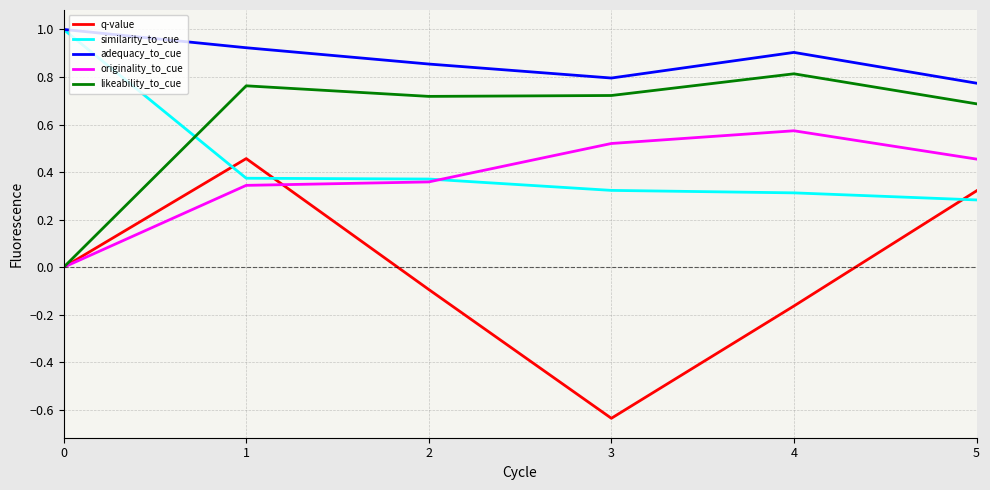

Where is the first local maximum for adequacy_to_cue?

4